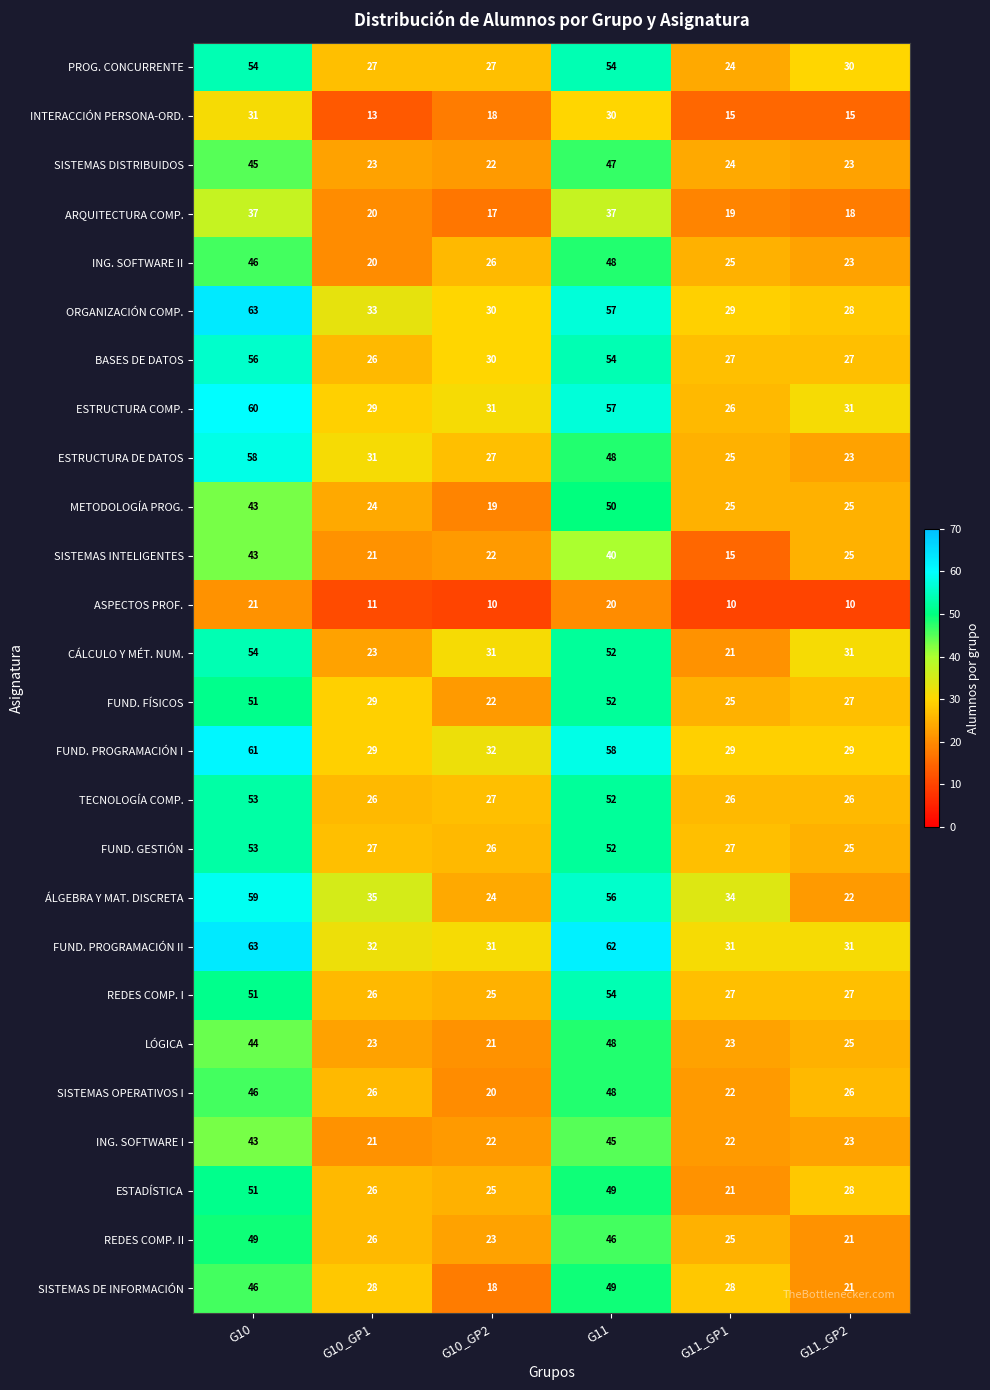

What is the sum of the SISTEMAS DE INFORMACIÓN values at G10_GP2 and G11_GP2?

39